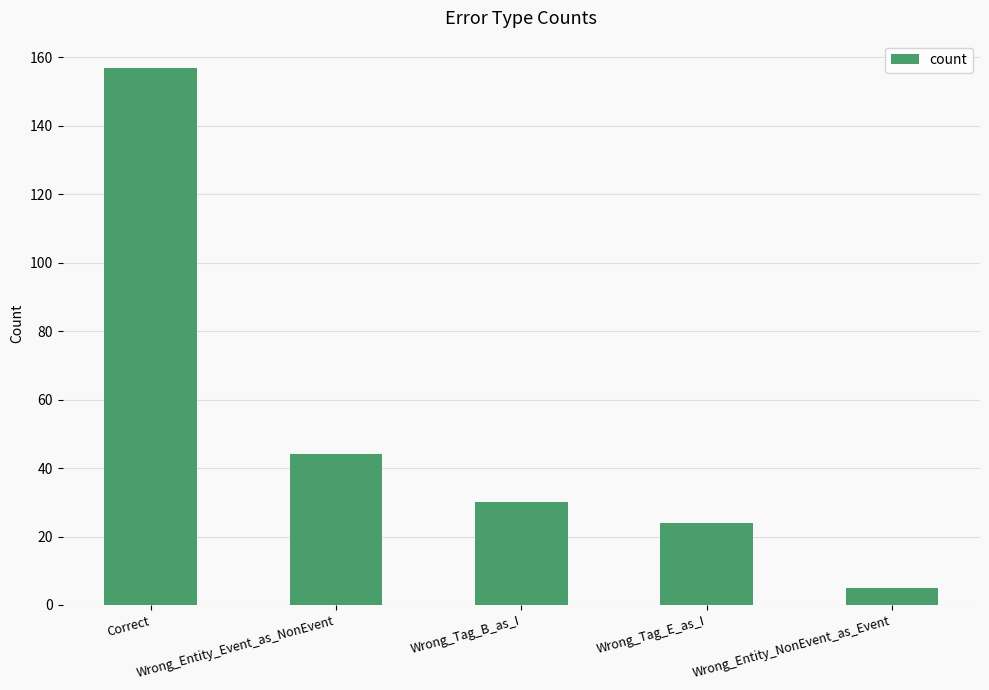

Does the chart contain stacked bars?

No